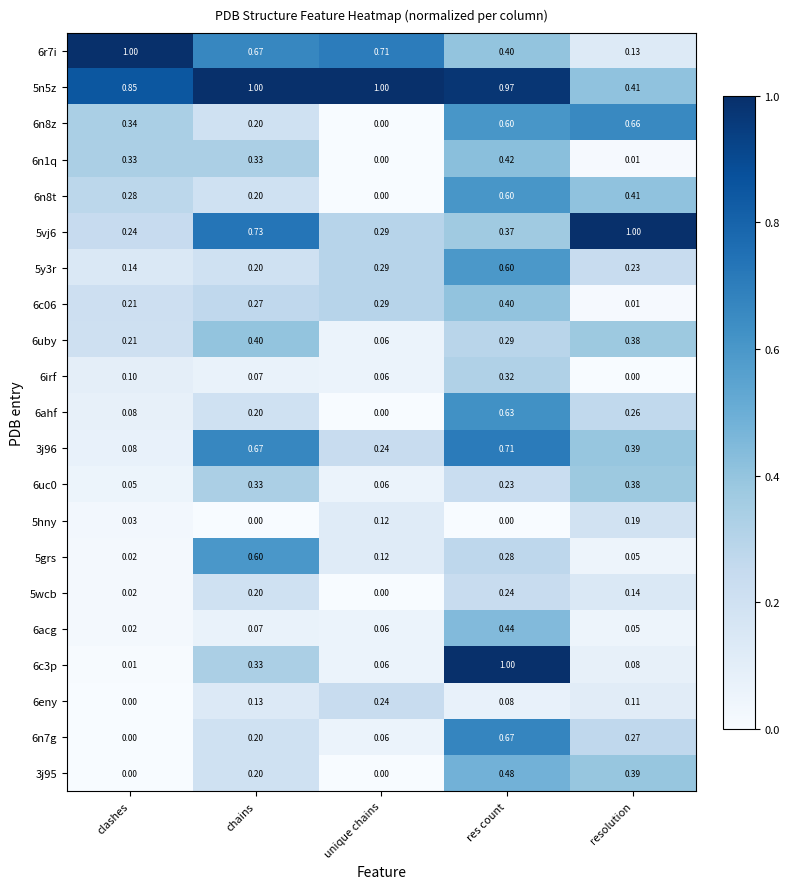

At which label is 6r7i closest to 0?

resolution